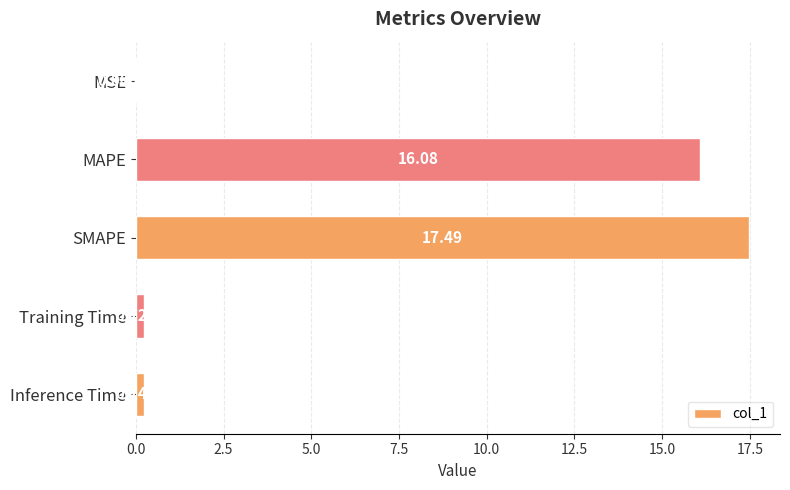

Between MSE and Inference Time, which is larger?

Inference Time